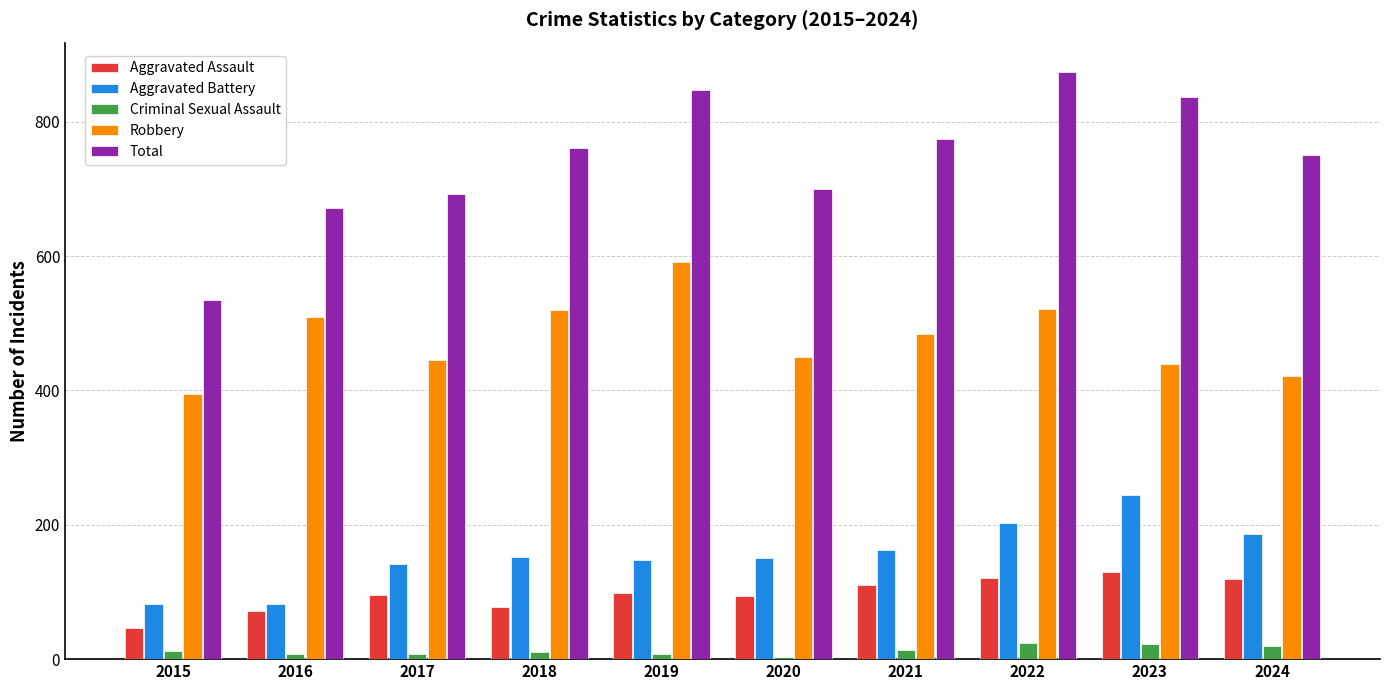

The Aggravated Battery series shows 82 at 2015. True or false?

True